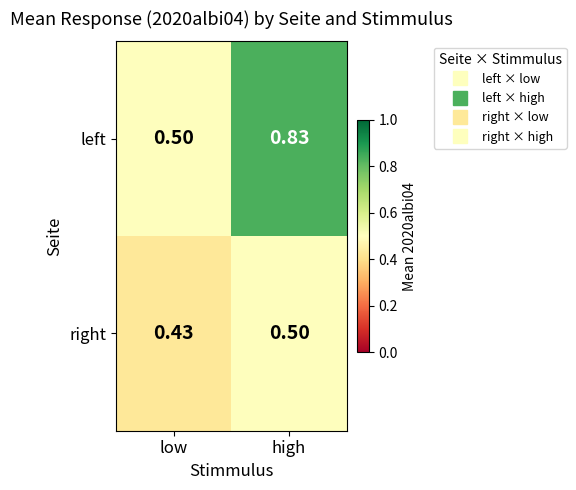

At which category is the sum across all series the highest?

high